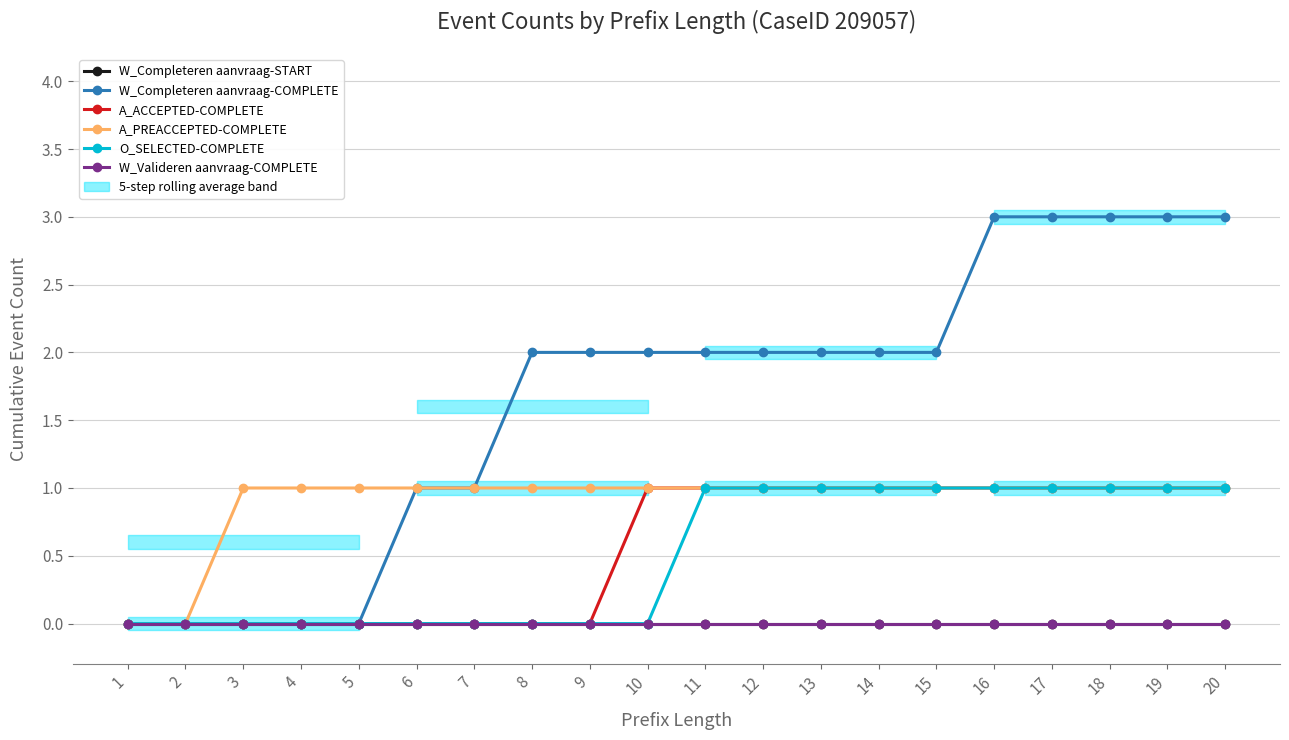

What is the spread (max minus min) of values at 20?

3